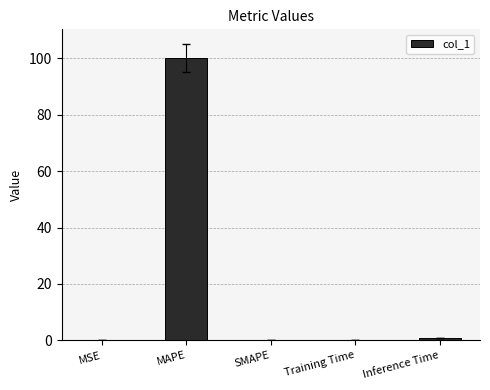

What is the sum of all values?

101.1